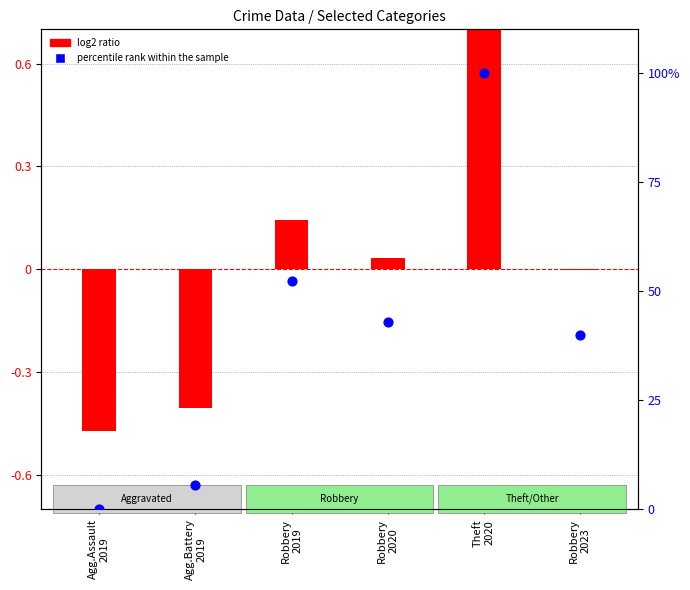

What are all the series names shown in the legend?

log2 ratio, percentile rank within the sample